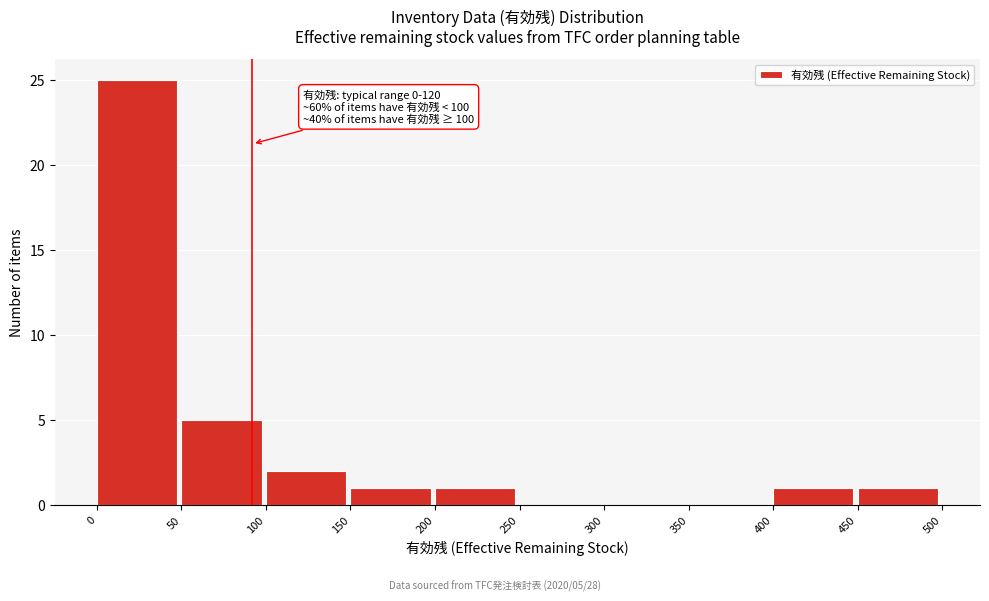

Over which range of the x-axis is the bar tallest?

0 to 50